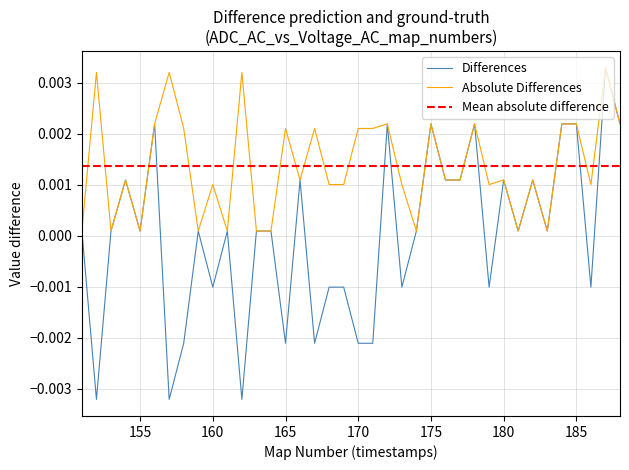

List the labels in order of value, smallest first.

152, 157, 162, 158, 165, 167, 170, 171, 160, 168, 169, 173, 179, 186, 151, 153, 155, 159, 161, 163, 164, 174, 181, 183, 154, 166, 176, 177, 180, 182, 156, 172, 175, 178, 184, 185, 188, 187